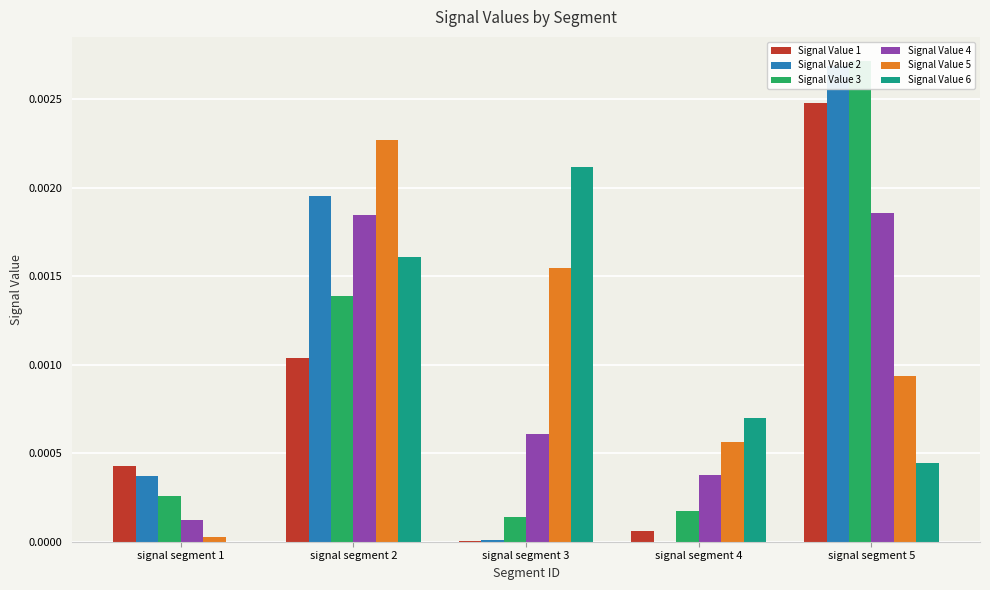

At which category is the sum across all series the highest?

signal segment 5